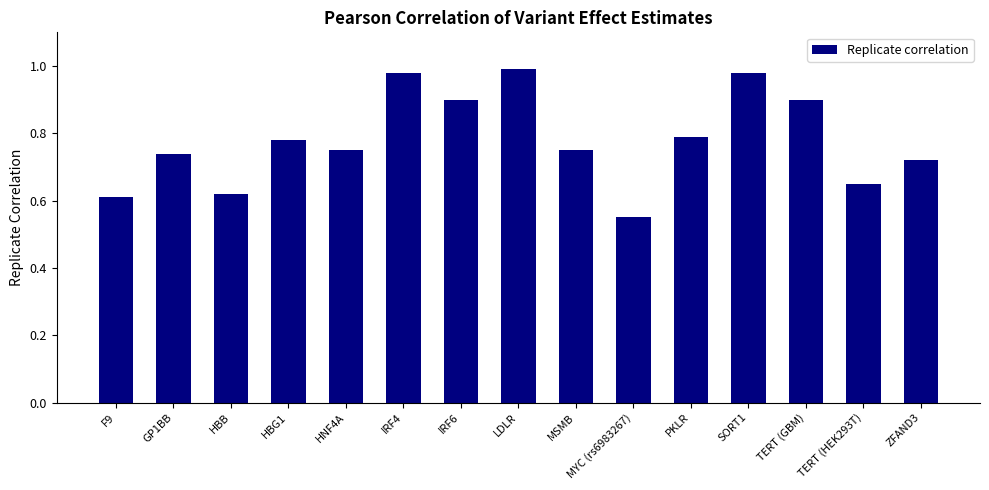

What is the label of the 5th bar from the left?

HNF4A